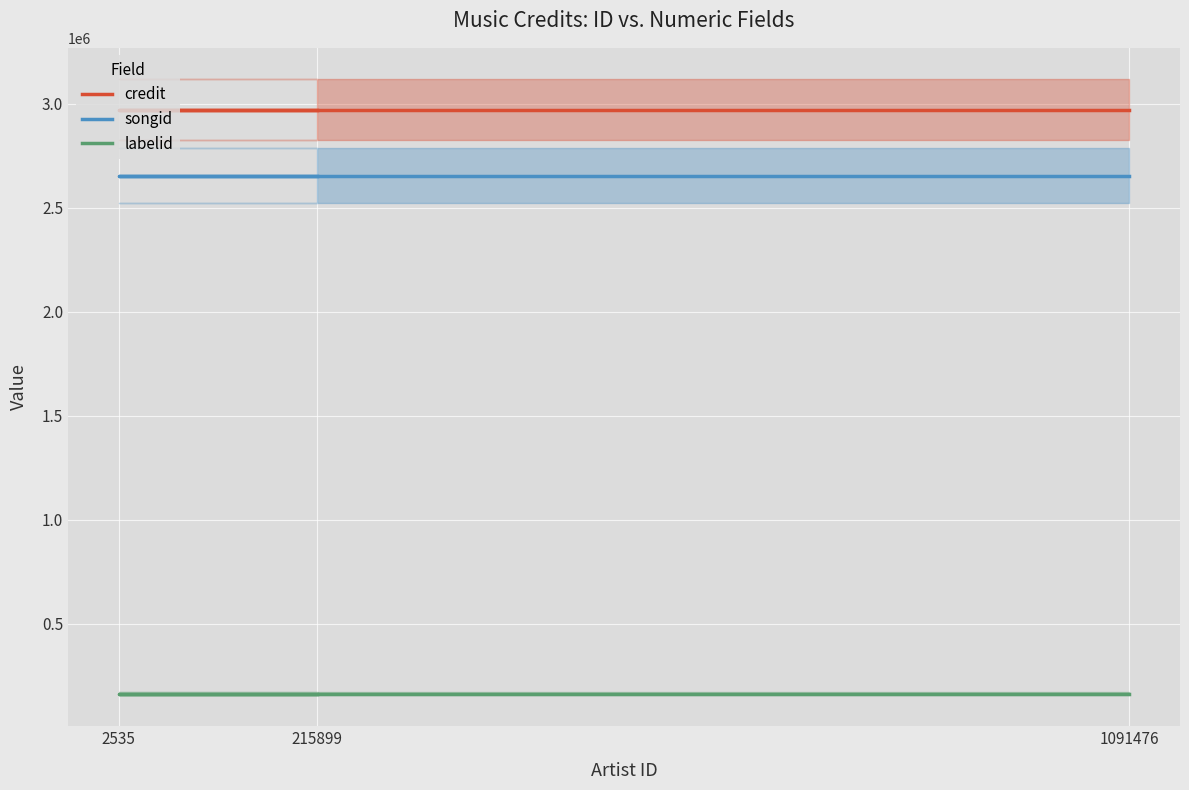

What is the sum of the labelid values at 215899 and 1091476?

325486